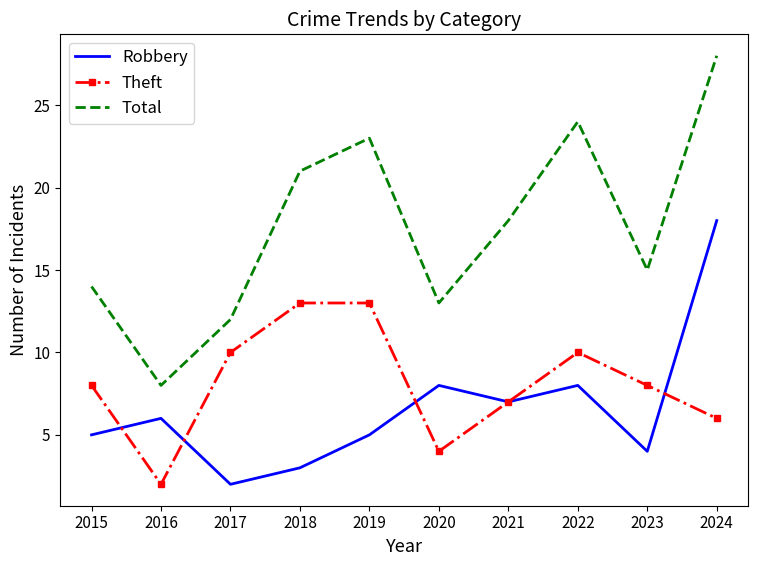

Is it true that Robbery equals 12 at 2021?

False